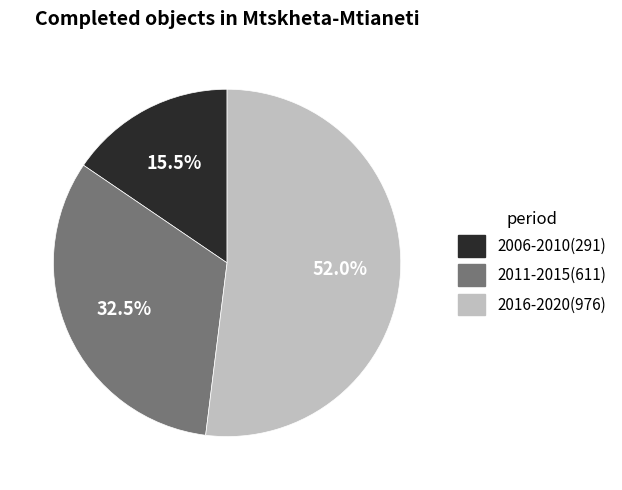

Is there any slice that represents more than half of the pie?

Yes